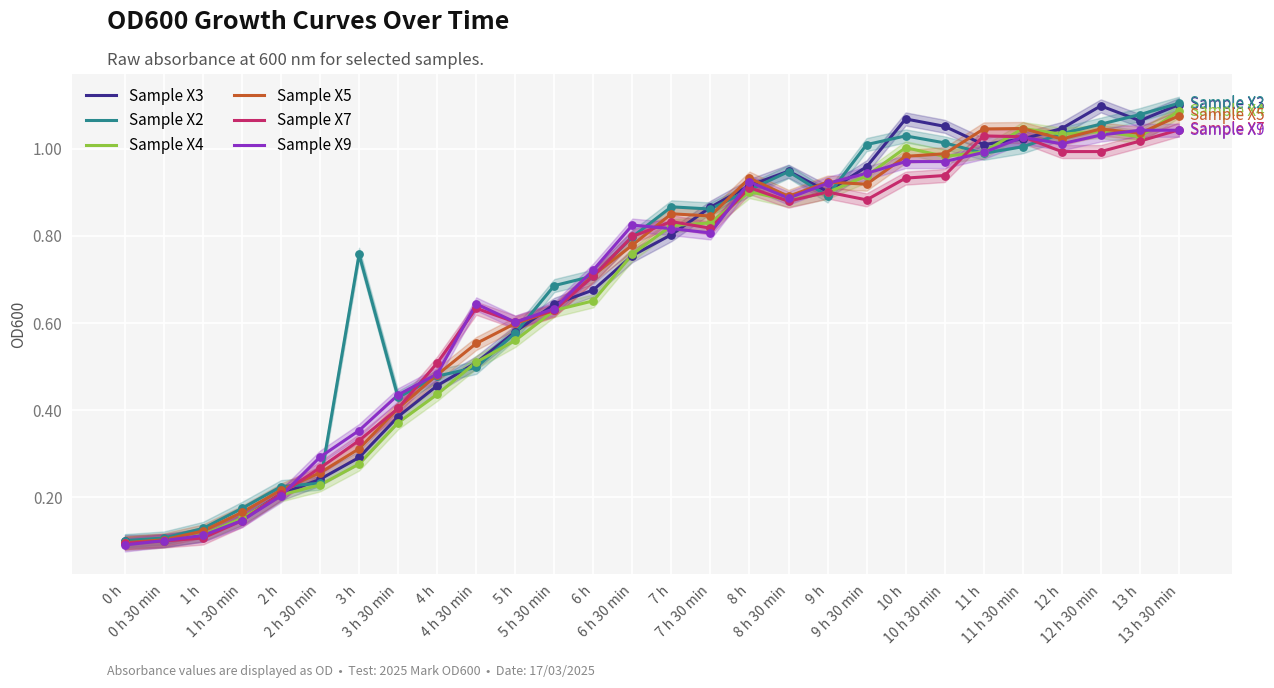

What are all the series names shown in the legend?

Sample X3, Sample X2, Sample X4, Sample X5, Sample X7, Sample X9